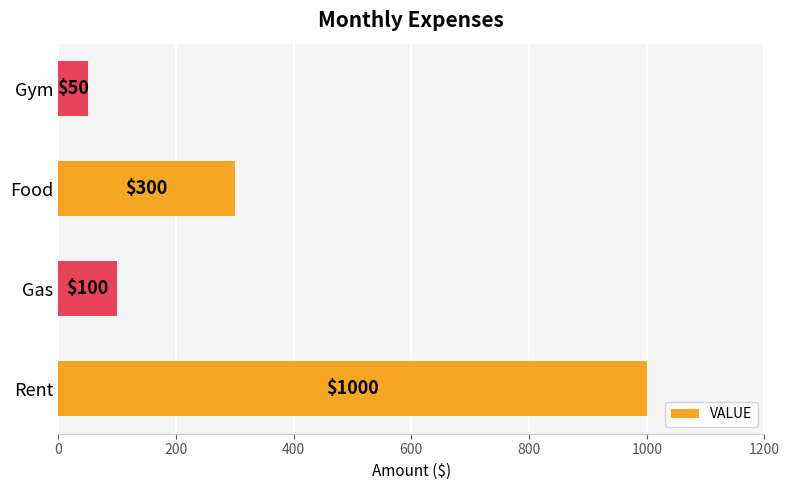

How many bars are there in total?

4